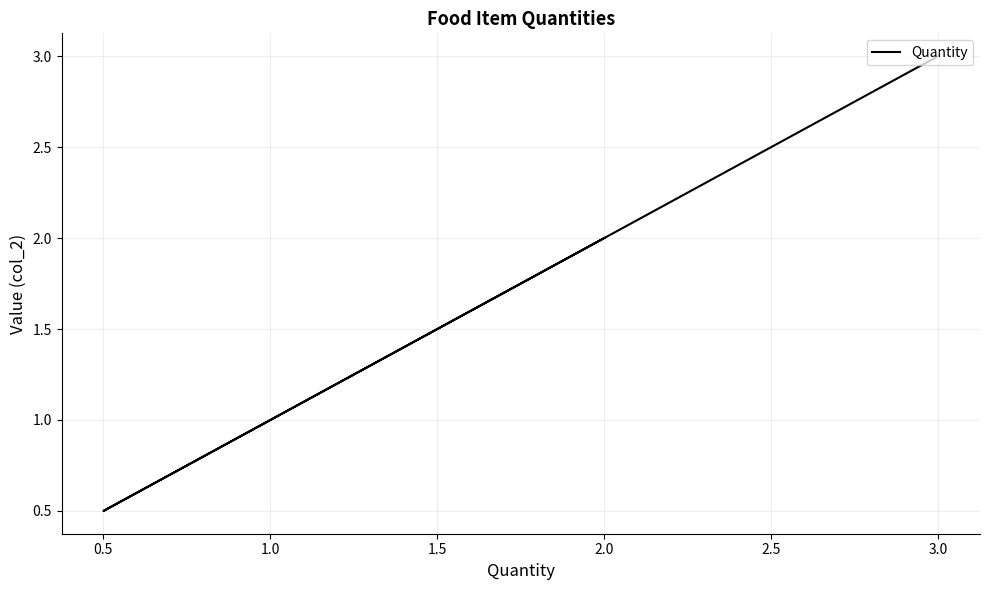

How many lines are shown in the chart?

1